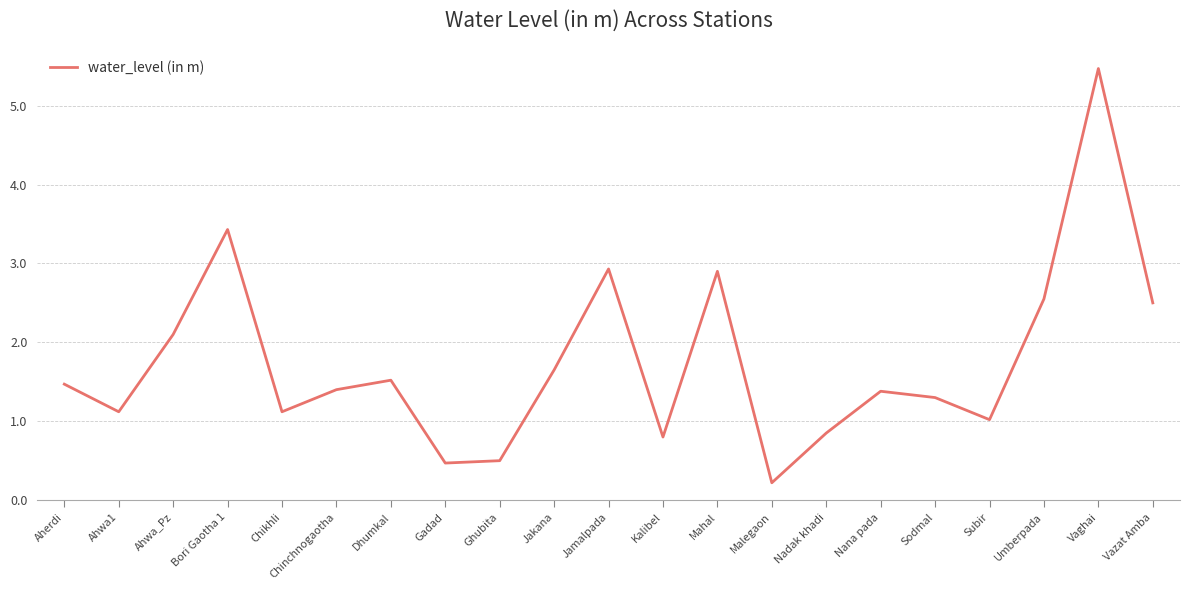

What position from the left is Ghubita?

9